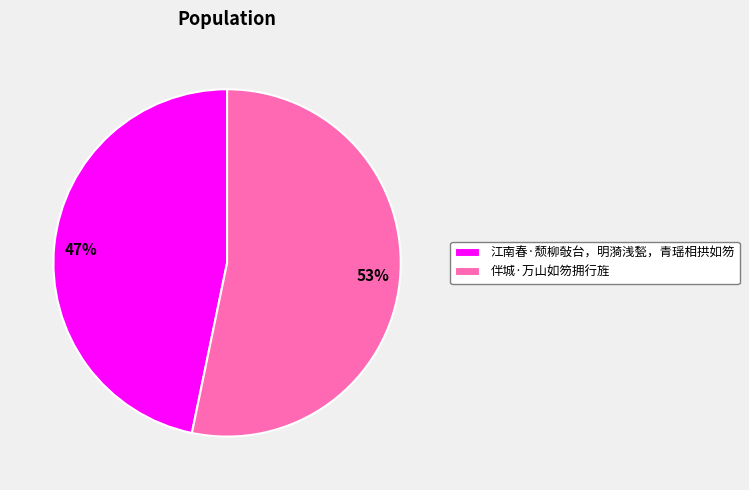

Which slice is the smallest?

江南春·颓柳敧台，明漪浅甃，青瑶相拱如笏